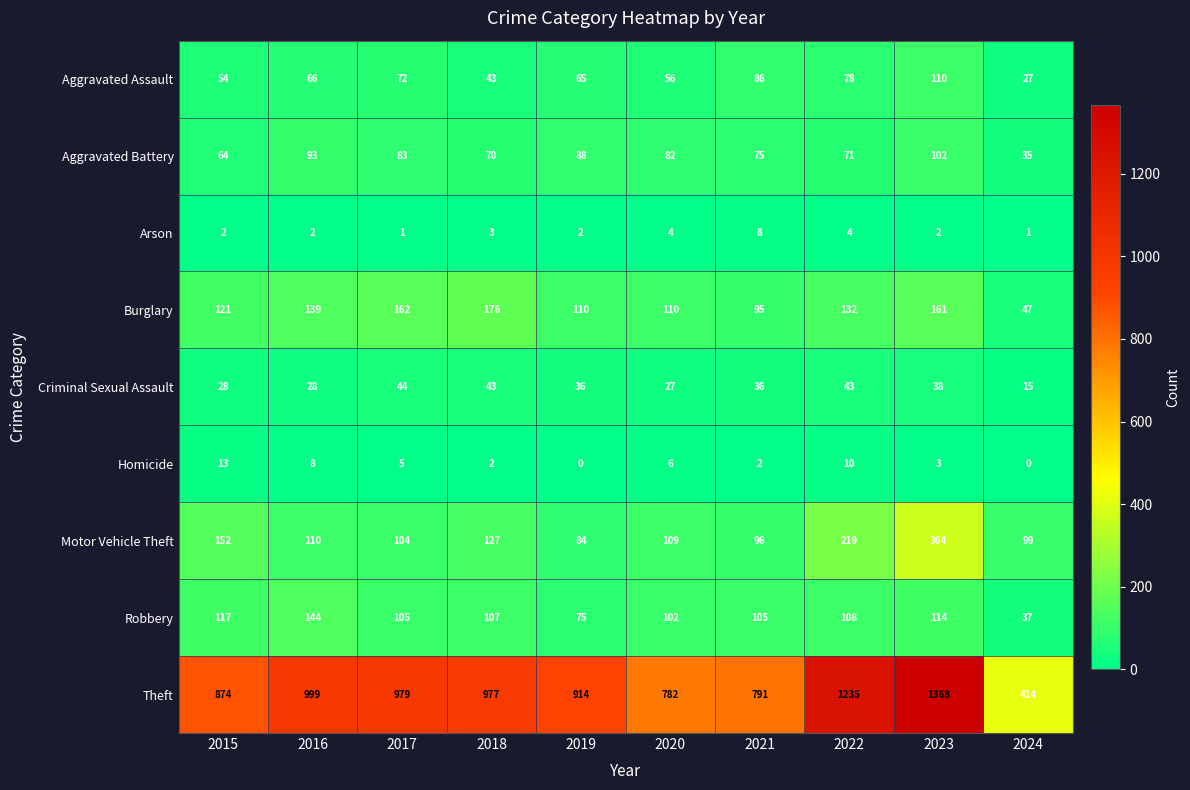

How many distinct data groups are displayed?

9